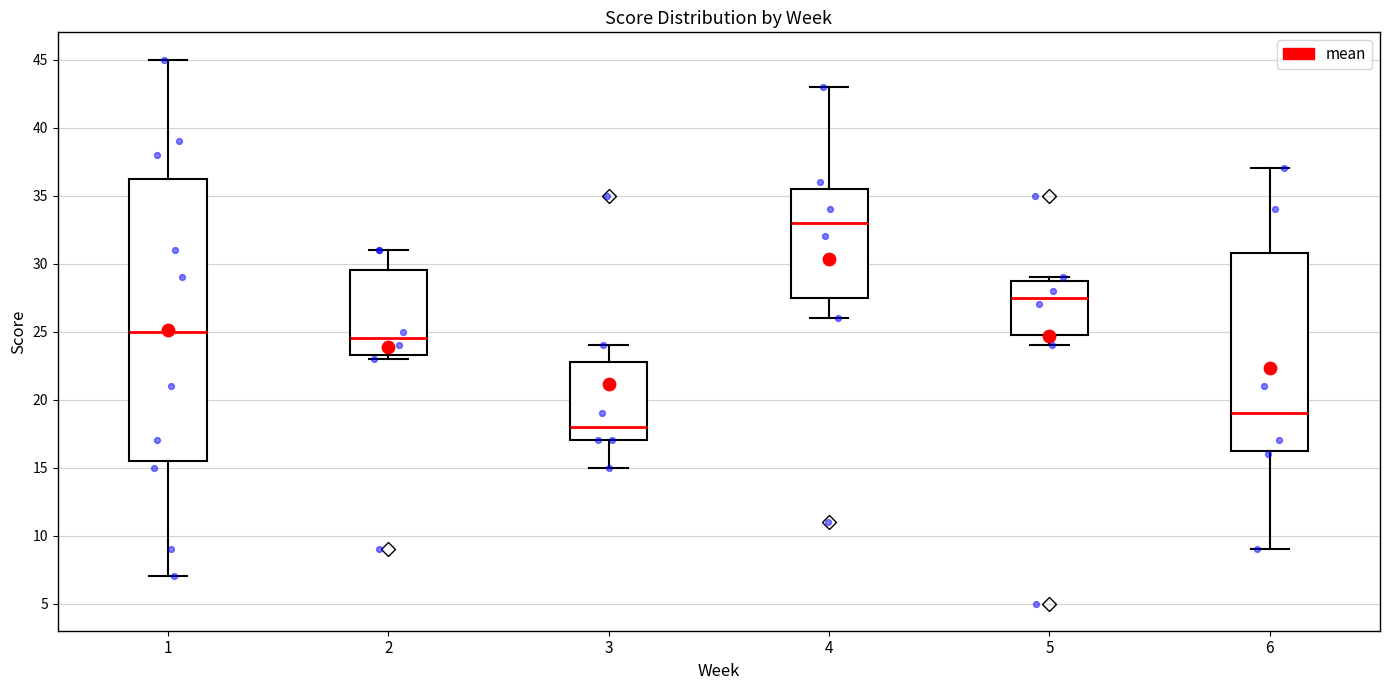

Which box is the tallest, from its lower edge to its upper edge?

1